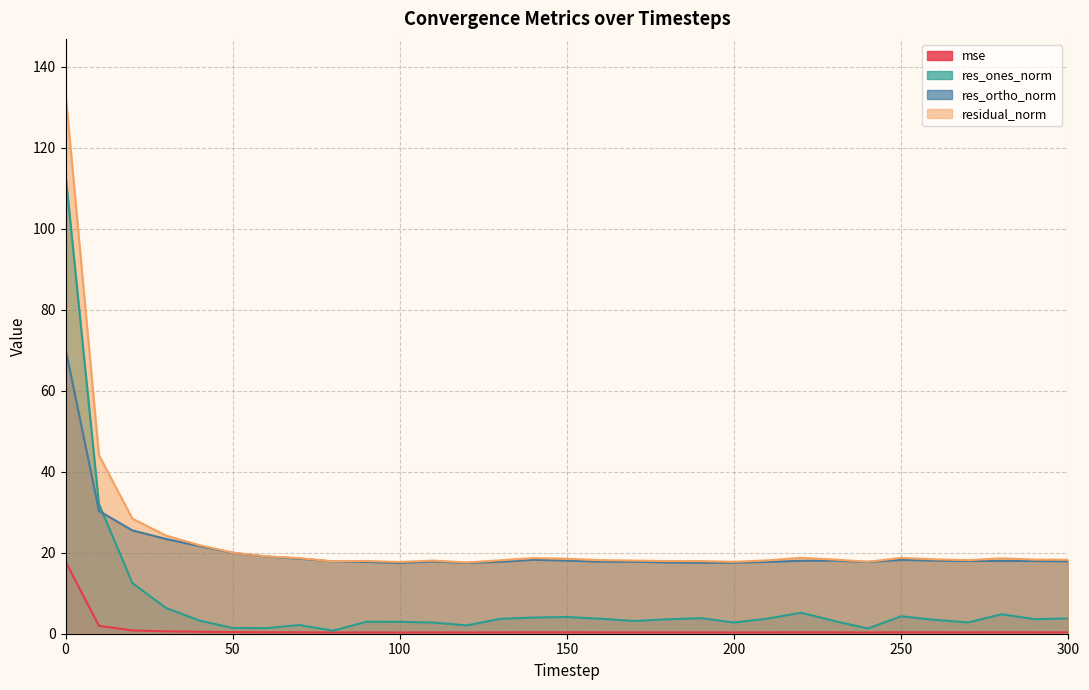

What is the difference between the second highest and second lowest values in the mse series?

1.6